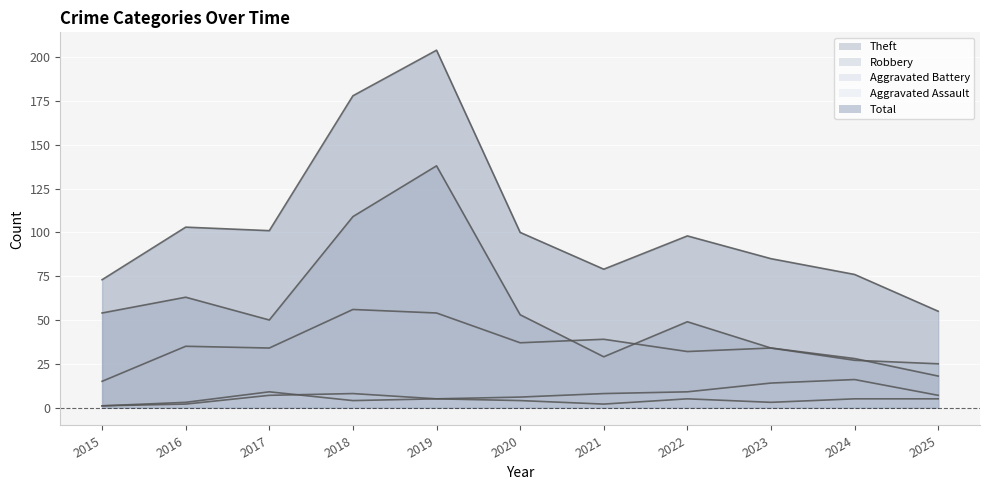

List the series in order of their peak value, highest first.

Total, Theft, Robbery, Aggravated Battery, Aggravated Assault